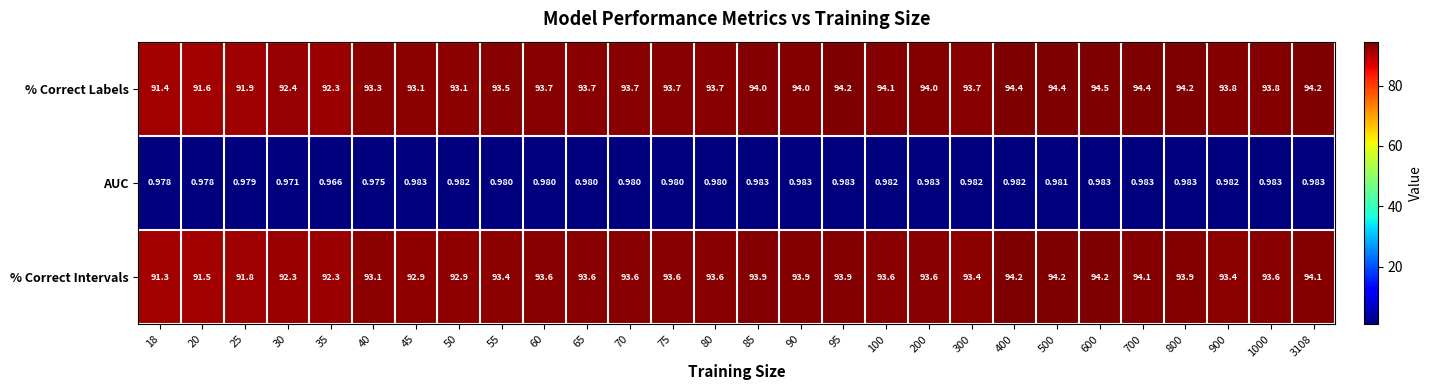

Which series has the largest total across all categories?

% Correct Labels